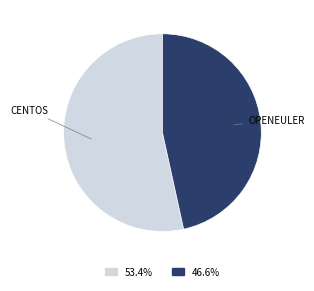

Does any single category account for the majority?

Yes